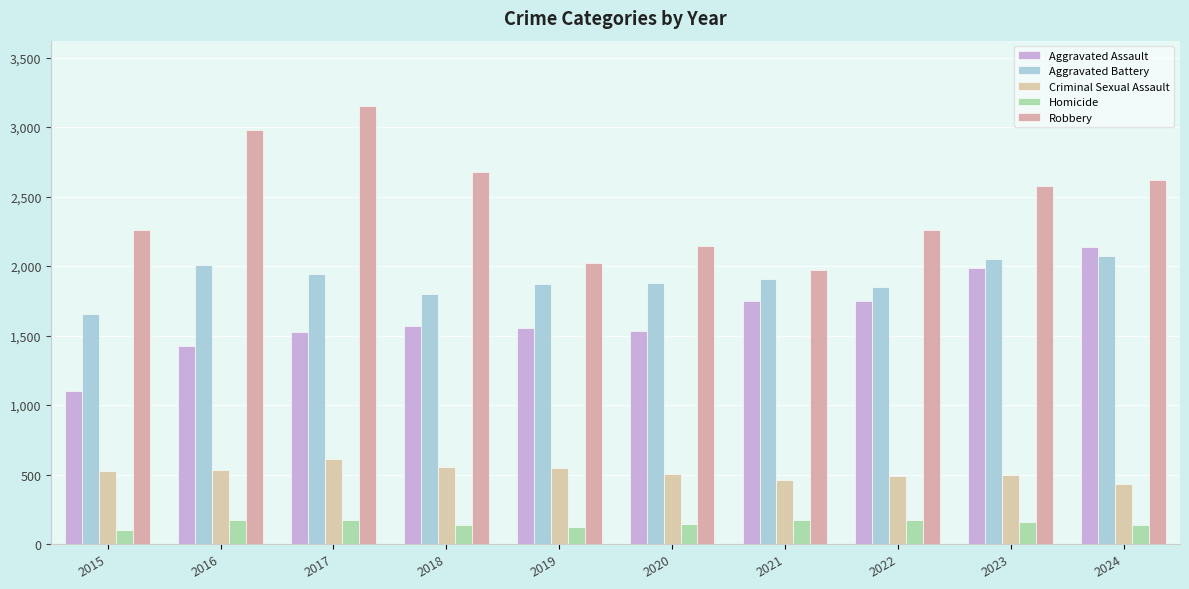

How many series are shown in this chart?

5